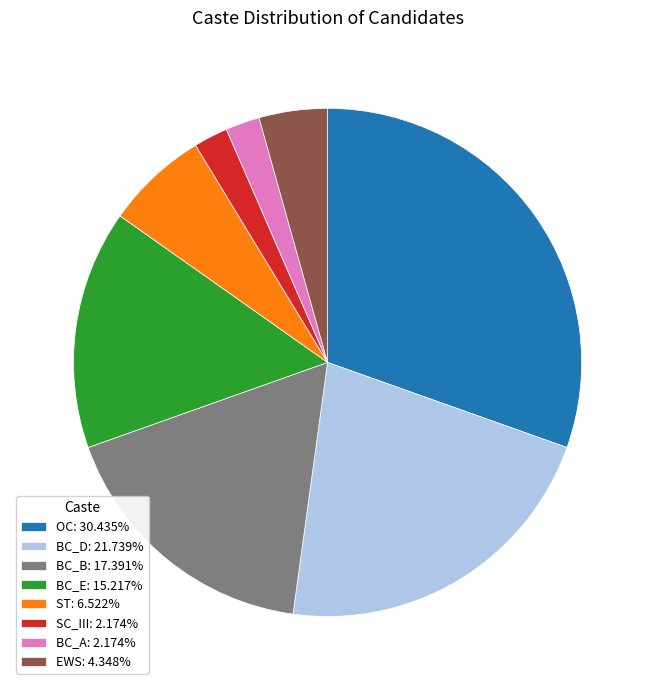

Approximately how many times larger is the value at BC_E: 15.217% compared to EWS: 4.348%?

3.5